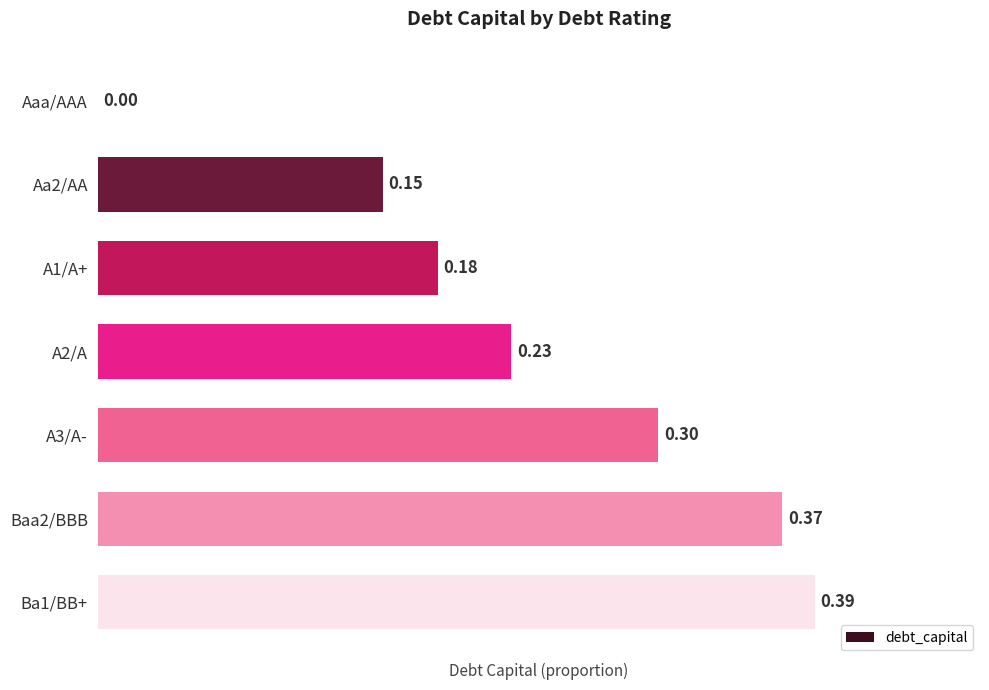

What is the sum of all values?

1.6